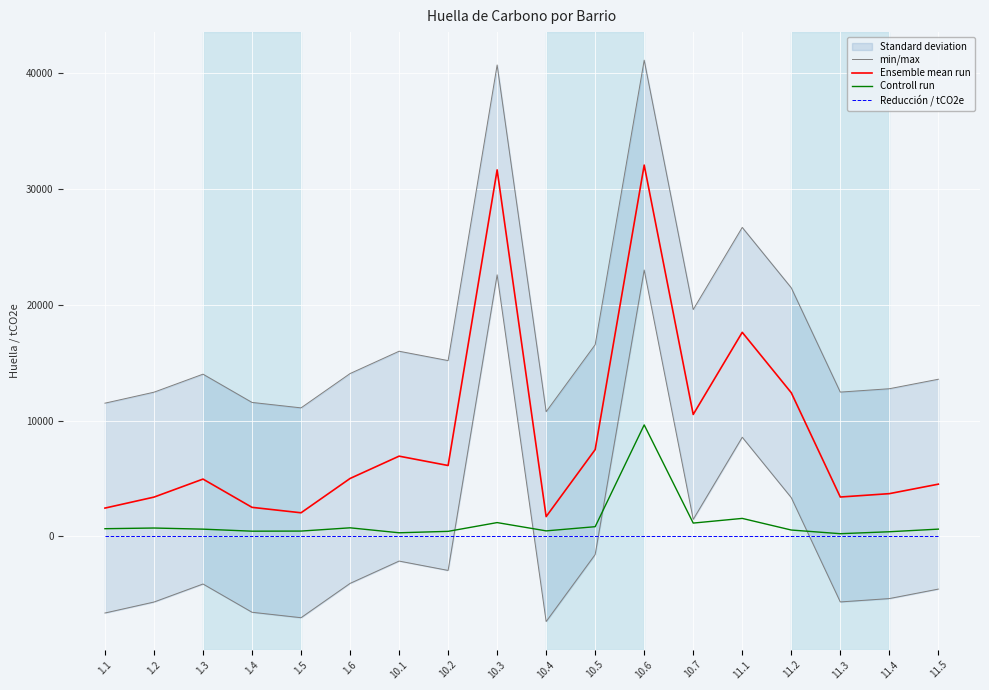

Is this an area chart (filled region under the line)?

No